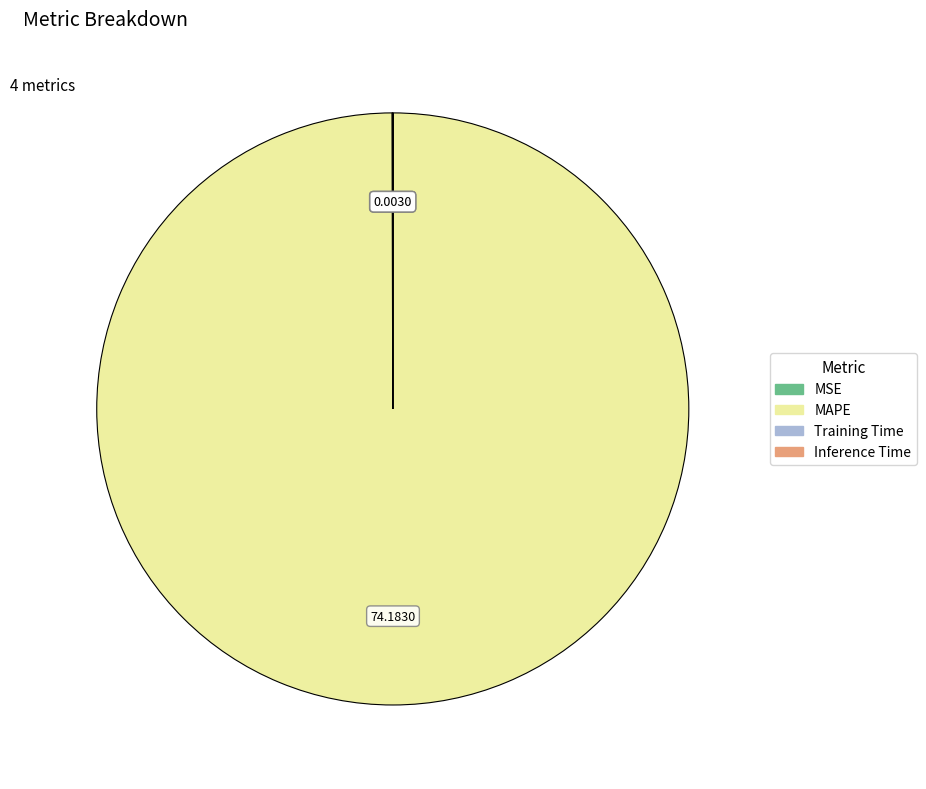

Does any single category account for the majority?

Yes